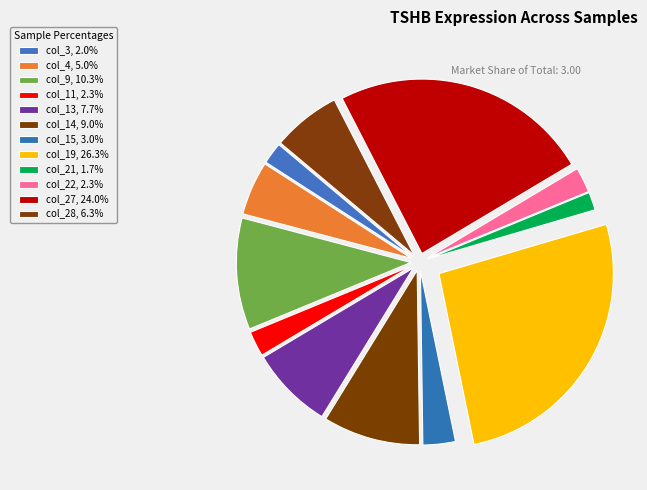

Which has a higher value, col_22 or col_9?

col_9